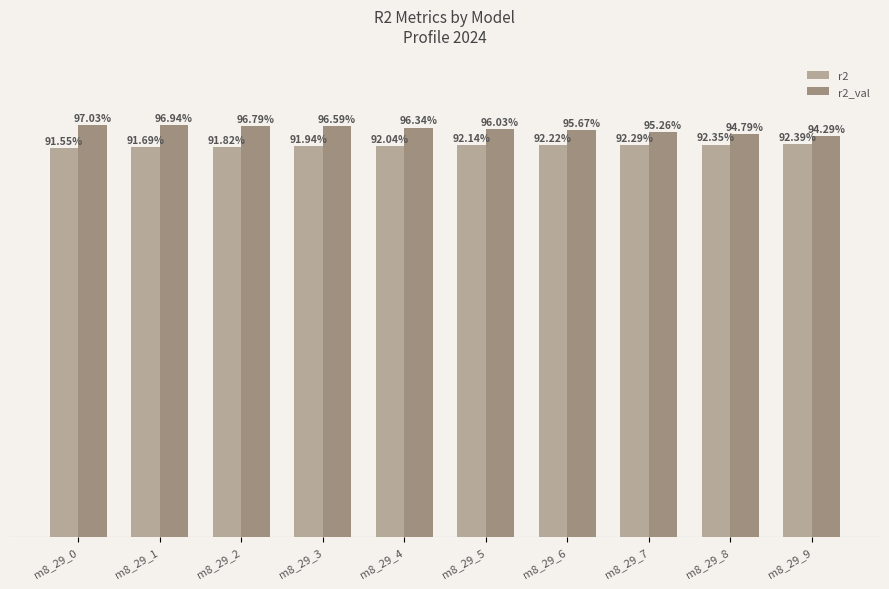

Does the chart contain any negative values?

No